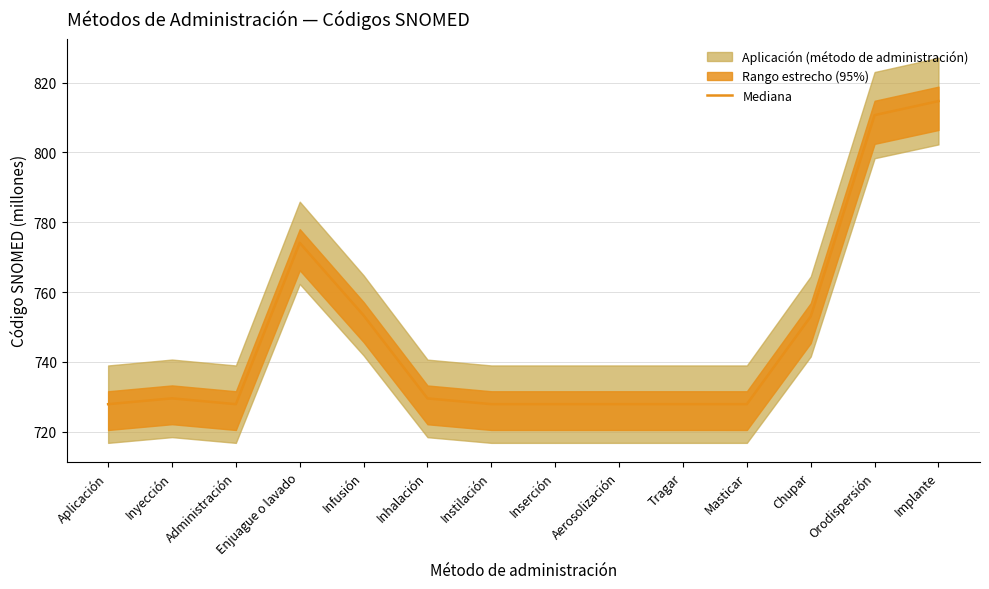

At which label does the data first exceed 729?

Inyección